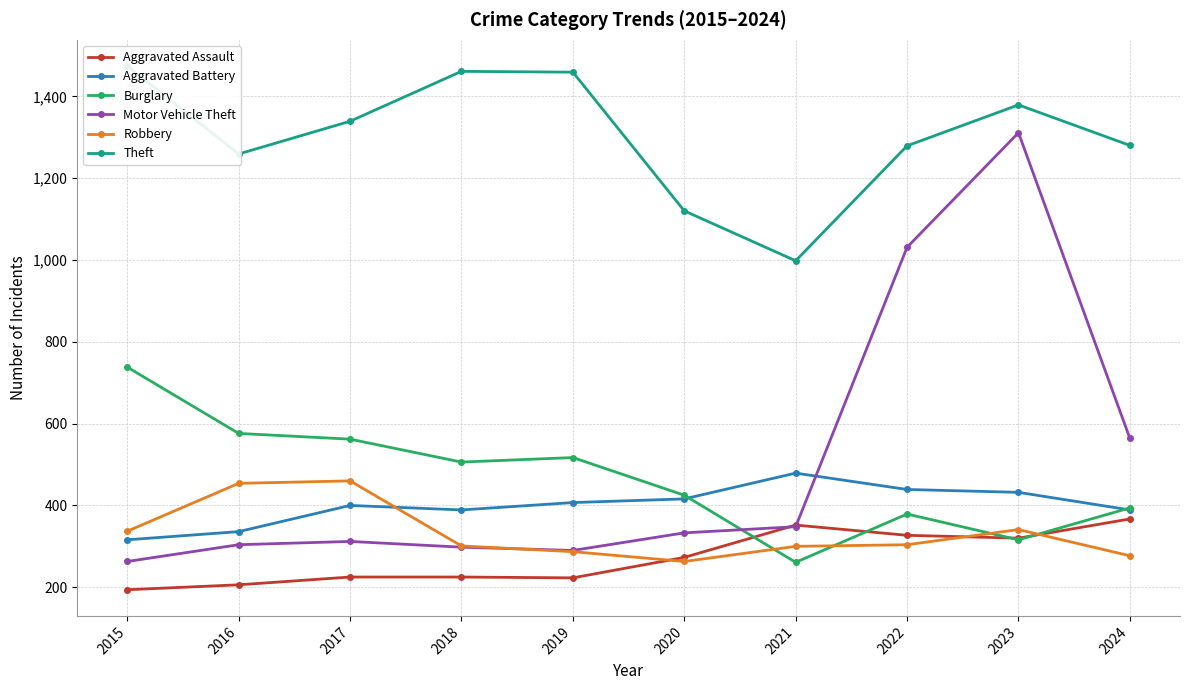

After their last crossing, which series has the higher values: Motor Vehicle Theft or Aggravated Assault?

Motor Vehicle Theft